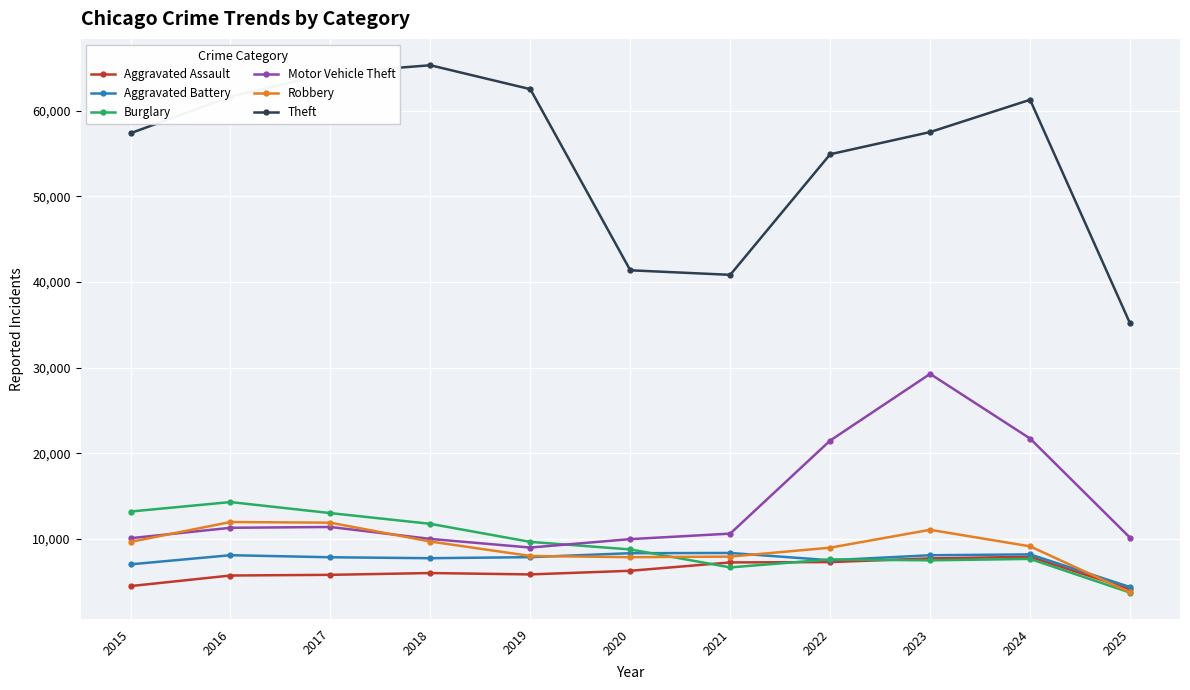

Between 2015 and 2016, which series saw the biggest shift?

Theft